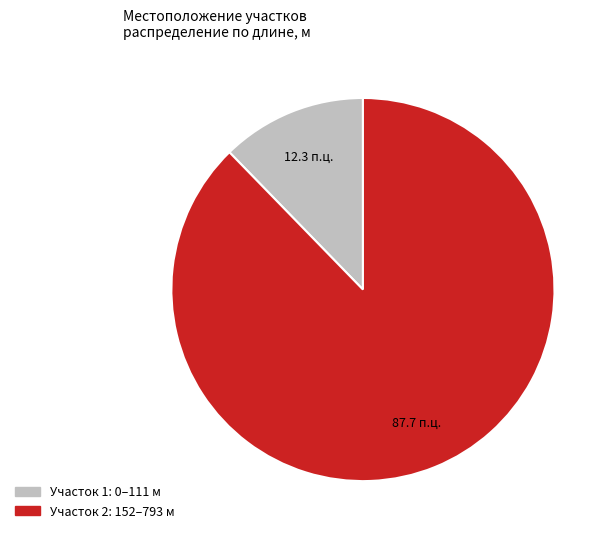

Rank the categories by value from highest to lowest.

Участок 2: 152–793 м, Участок 1: 0–111 м